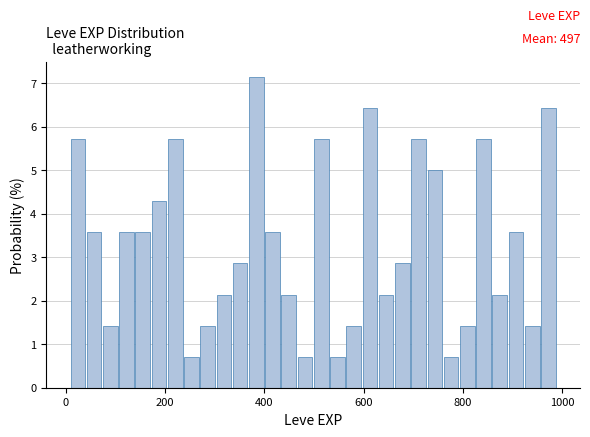

Around what value on the x-axis is the tallest bar? Give the approximate position of its centre, as read against the axis.

380